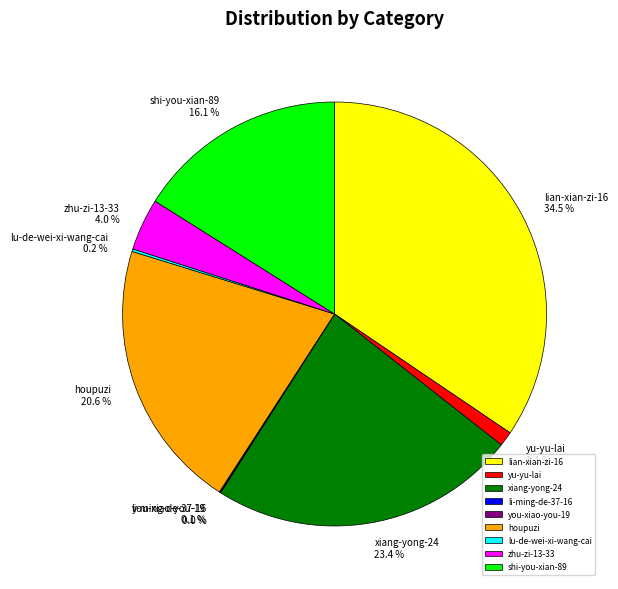

Is it true that xiang-yong-24 is 23% of the pie?

True